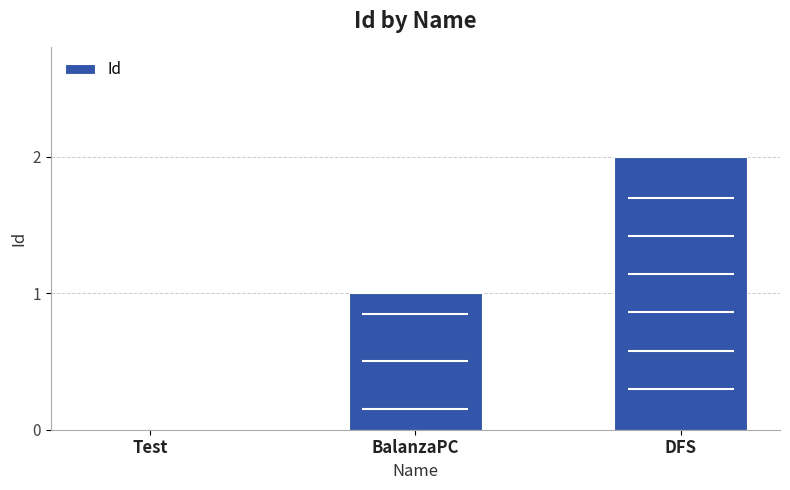

What is the greatest value displayed?

2